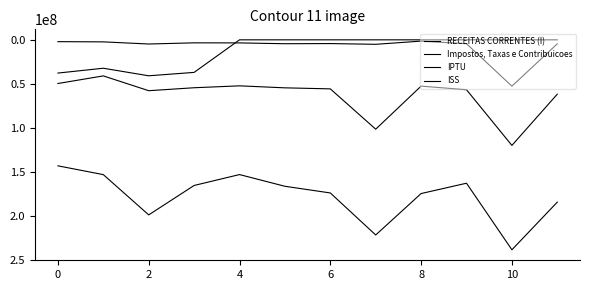

How many lines are shown in the chart?

4